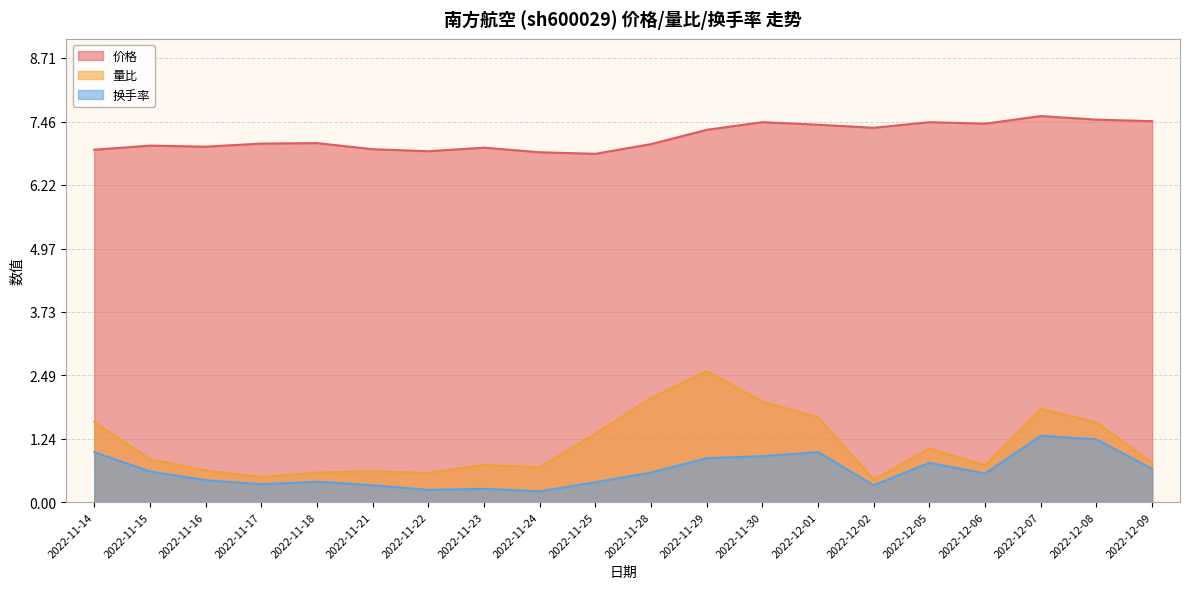

Which series has the largest total across all categories?

价格